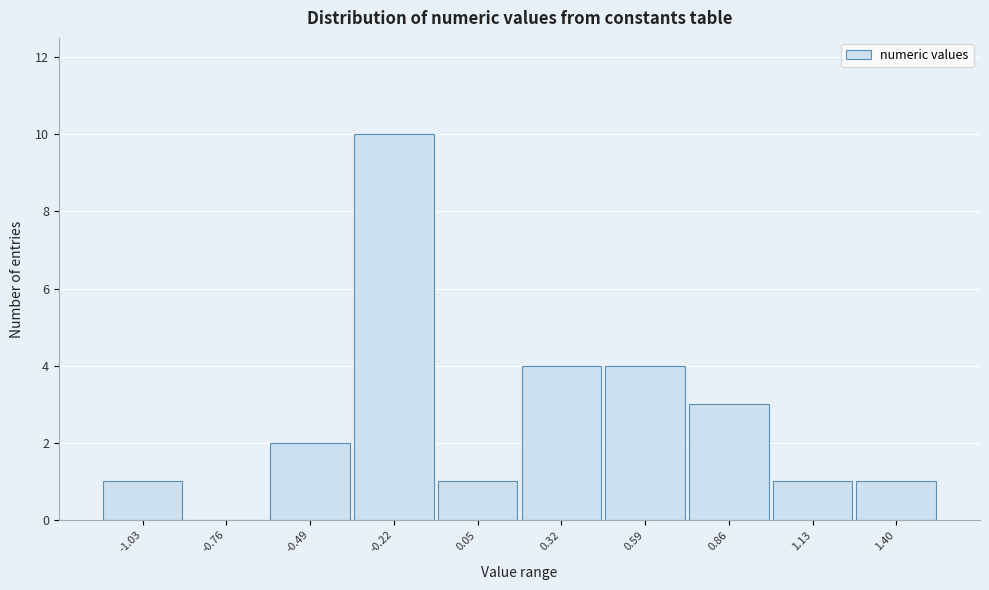

Reading left to right, extract all data points from this chart.

-1.03=1	-0.76=0	-0.49=2	-0.22=10	0.05=1	0.32=4	0.59=4	0.86=3	1.13=1	1.40=1